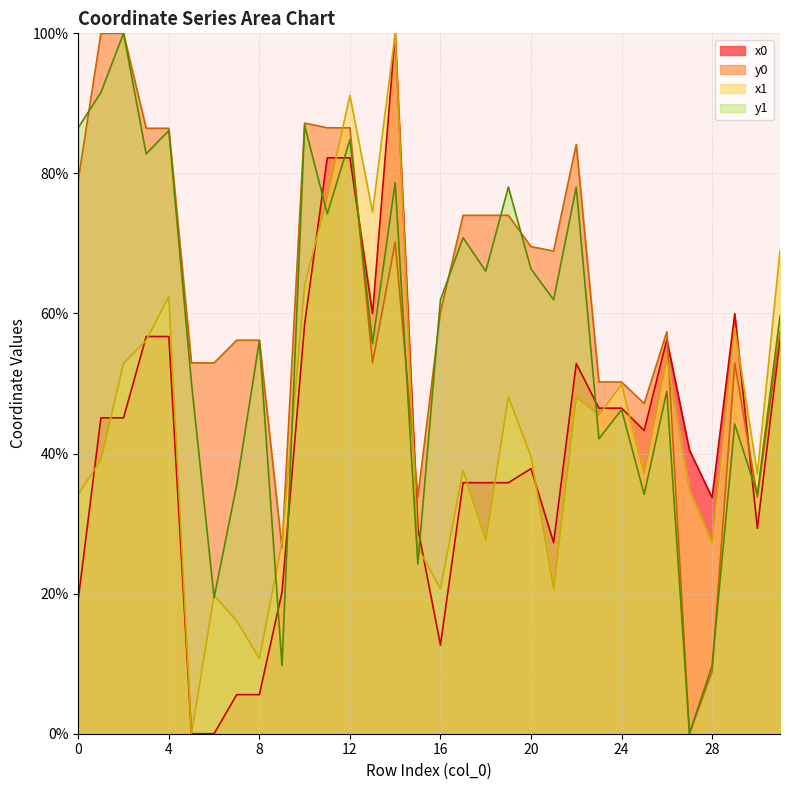

Which series has the largest range (max minus min)?

x0